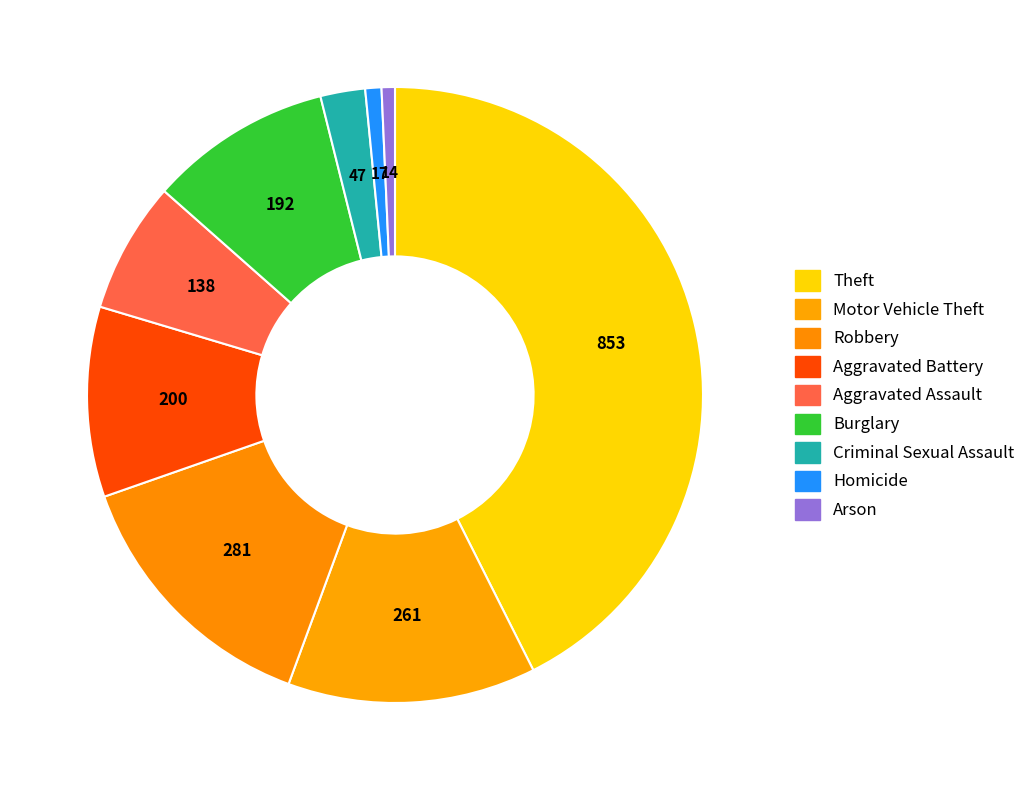

Count the number of slices in the pie.

9